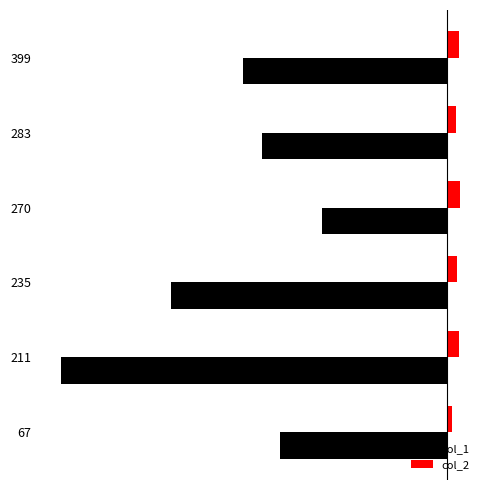

What are all the series names shown in the legend?

col_1, col_2